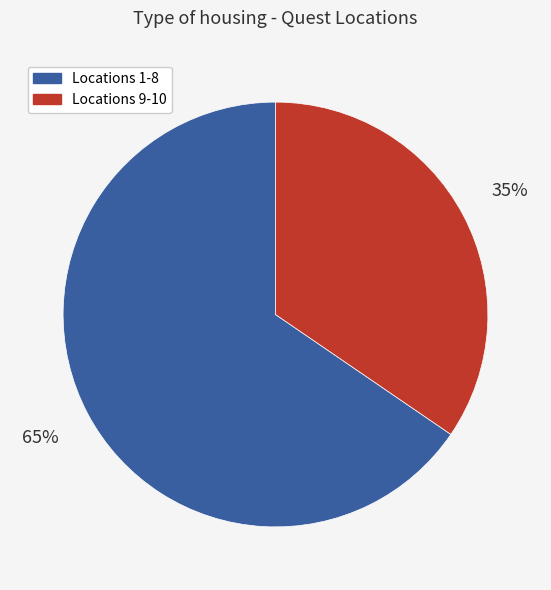

What is the smallest slice in the pie chart?

Locations 9-10